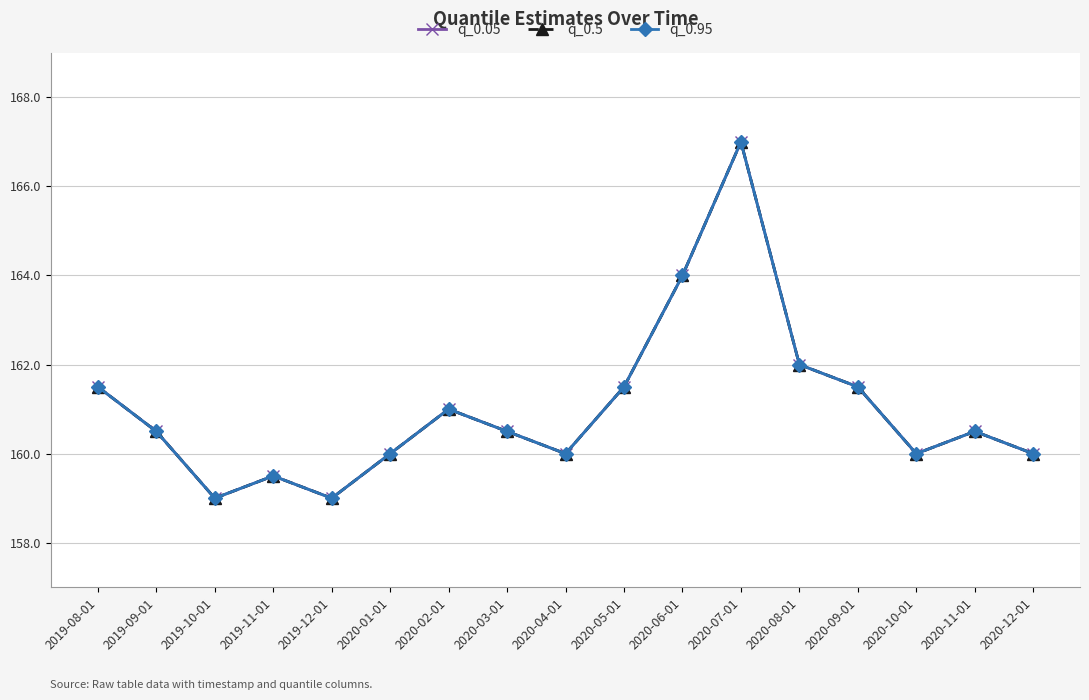

Which label corresponds to the smallest value in the chart?

2019-10-01